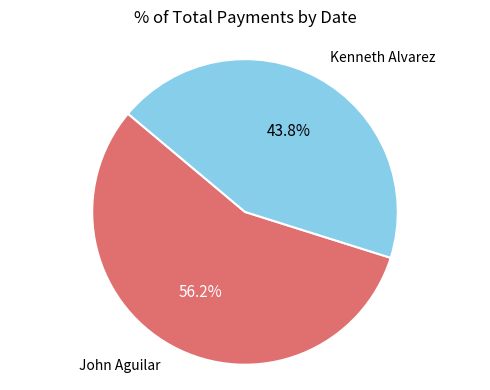

Between Kenneth Alvarez and John Aguilar, which is larger?

John Aguilar